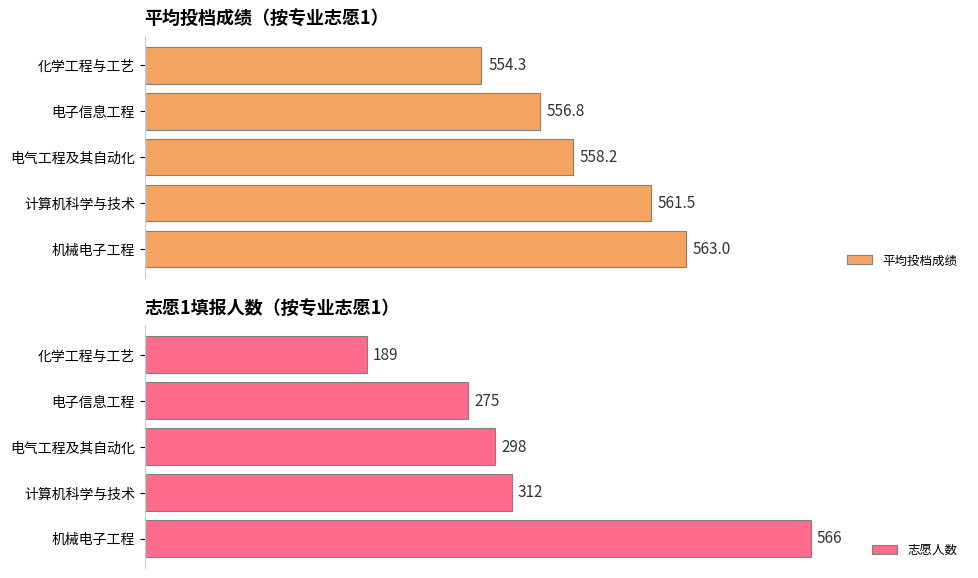

At which label does 平均投档成绩 reach its peak?

机械电子工程